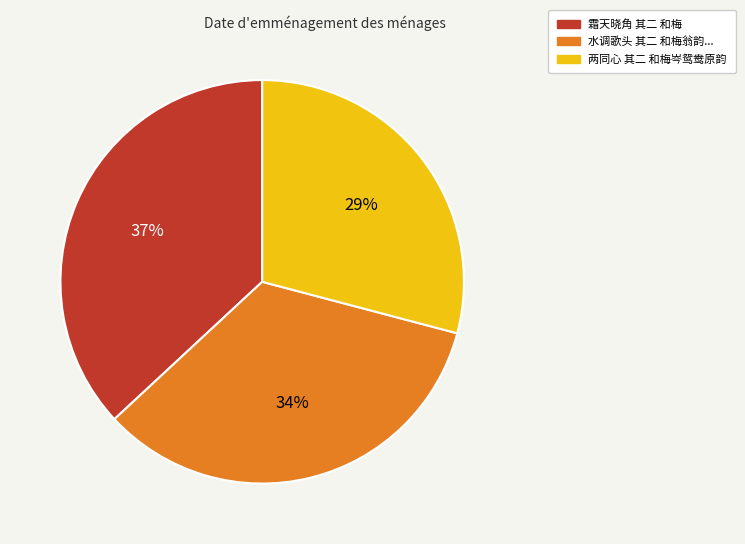

Is there any slice that represents more than half of the pie?

No